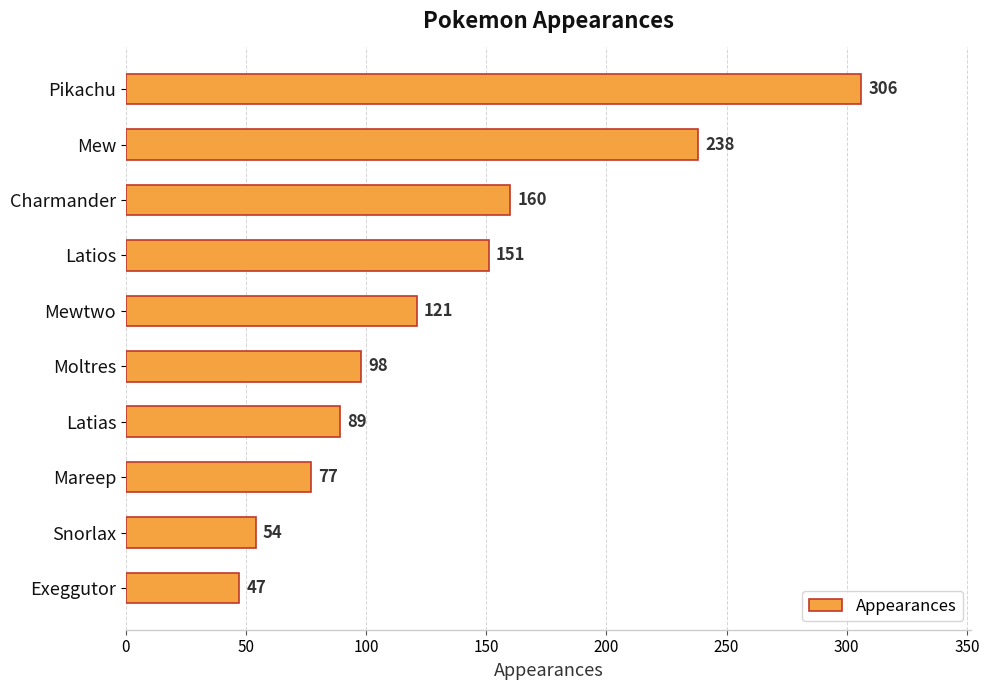

The chart shows a value of 47 at Exeggutor. True or false?

True